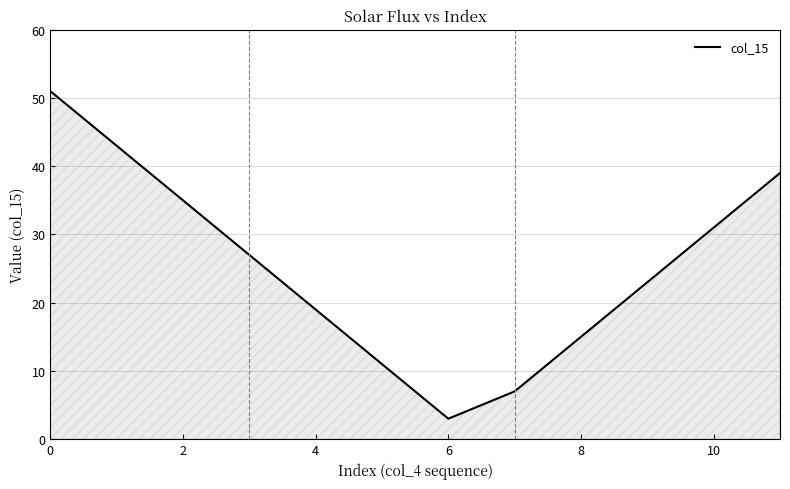

What is the greatest value displayed?

51